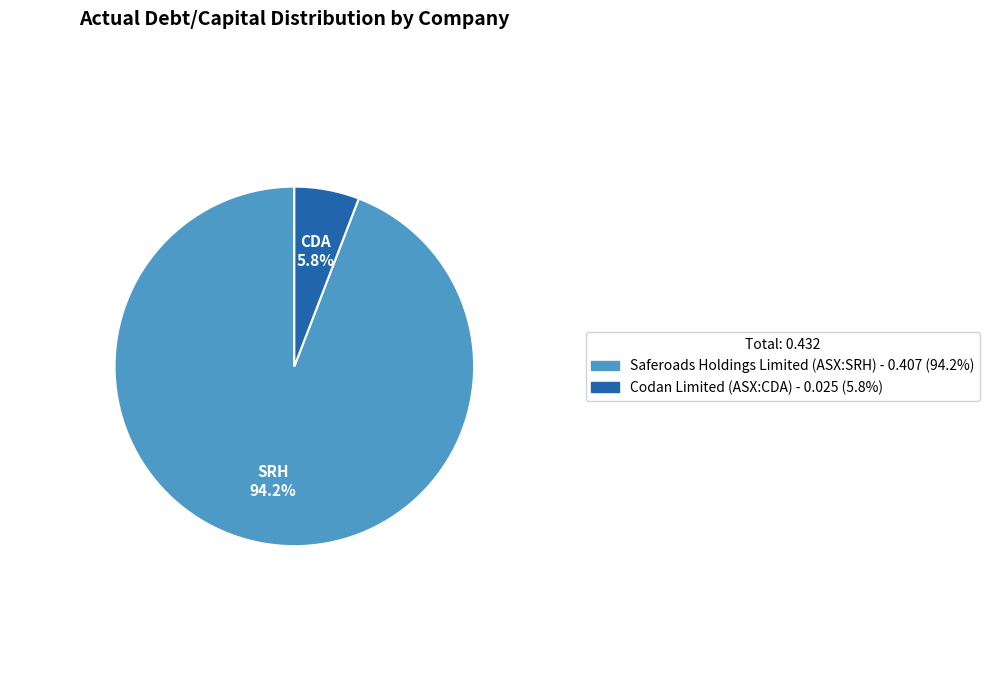

To the nearest percent, what is the average slice percentage?

50%